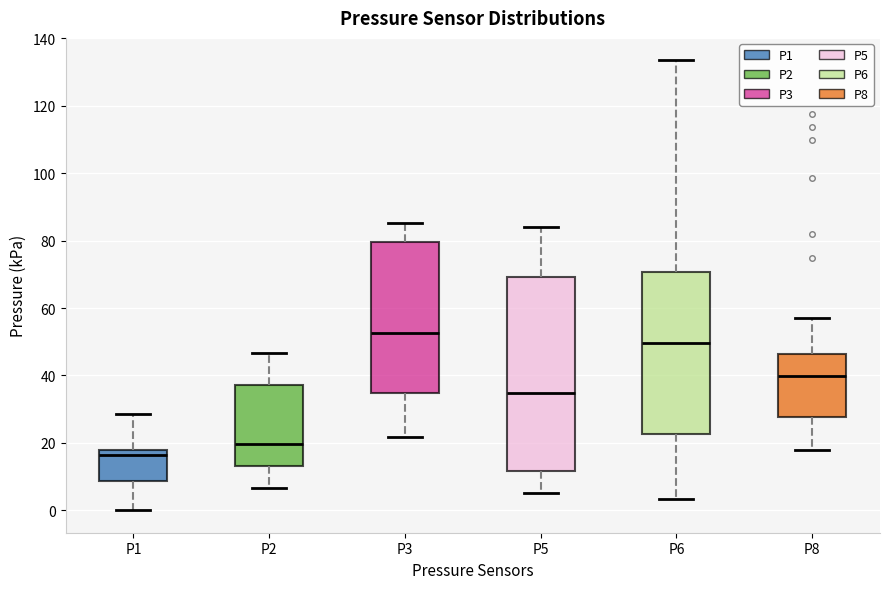

Reading left to right, read every box against the y-axis: the position of its median line, the range the box covers, and the ends of its whiskers. The values are not printed on the chart, so give them approximately, as read against the axis.

P1: median 16, box 8 to 18, whiskers 0 to 28
P2: median 20, box 14 to 38, whiskers 6 to 46
P3: median 52, box 34 to 80, whiskers 22 to 86
P5: median 34, box 12 to 70, whiskers 6 to 84
P6: median 50, box 22 to 70, whiskers 4 to 134
P8: median 40, box 28 to 46, whiskers 18 to 58